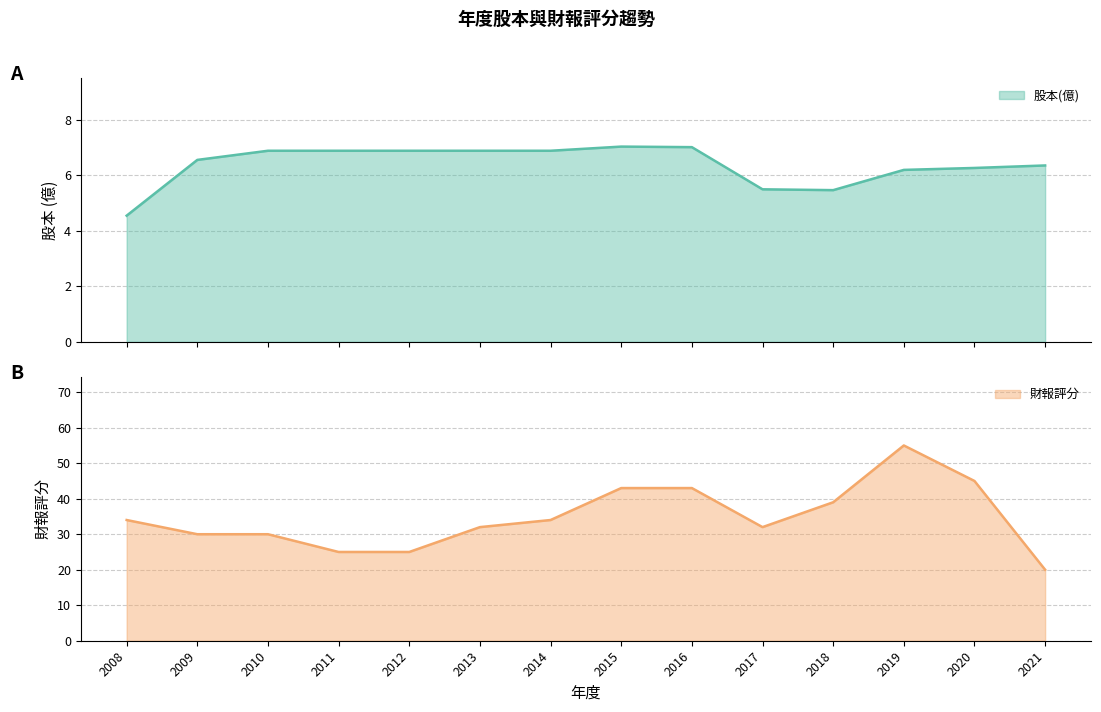

At which category is the sum across all series the highest?

2019